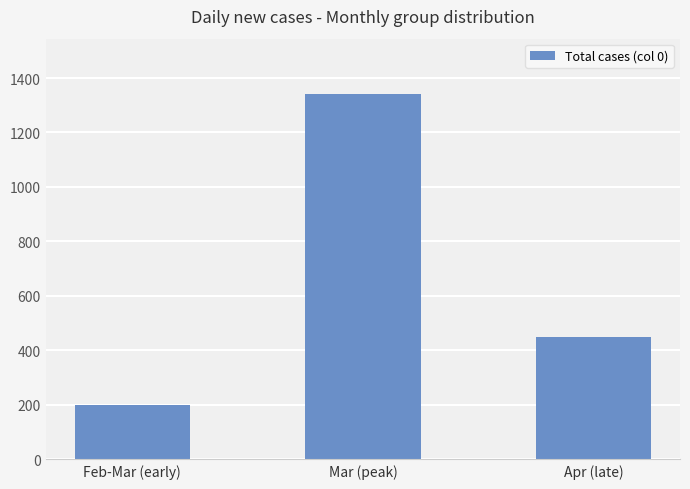

List the labels in order of value, smallest first.

Feb-Mar (early), Apr (late), Mar (peak)